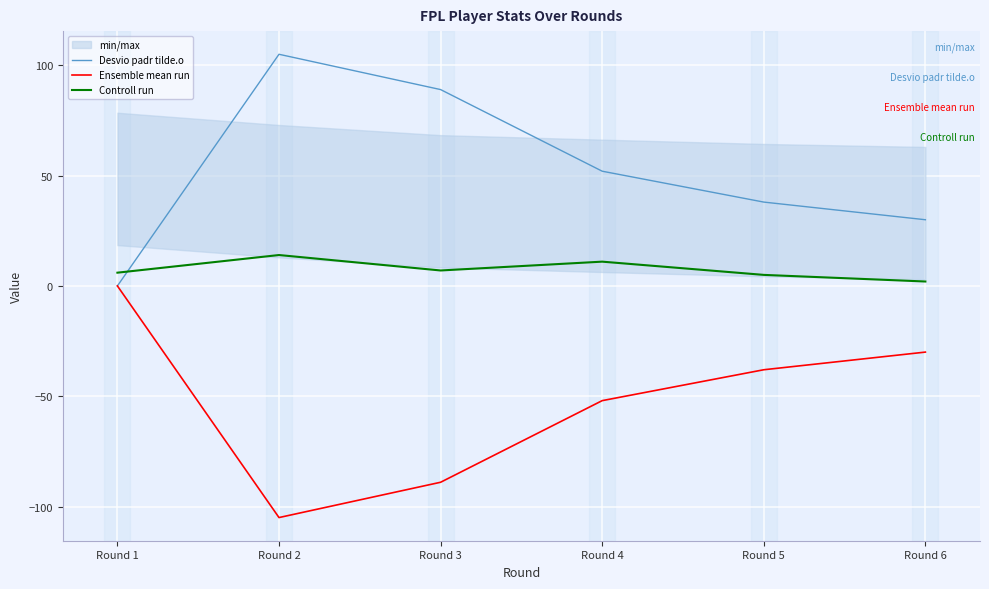

List the series in order of their overall mean, highest first.

Desvio padr tilde.o, Controll run, Ensemble mean run